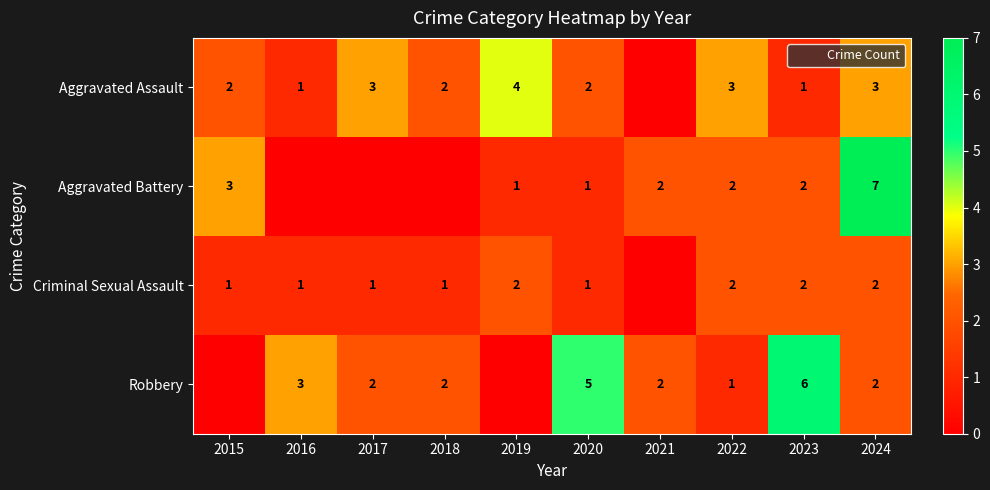

Rank the series by their average value, from highest to lowest.

Robbery, Aggravated Assault, Aggravated Battery, Criminal Sexual Assault